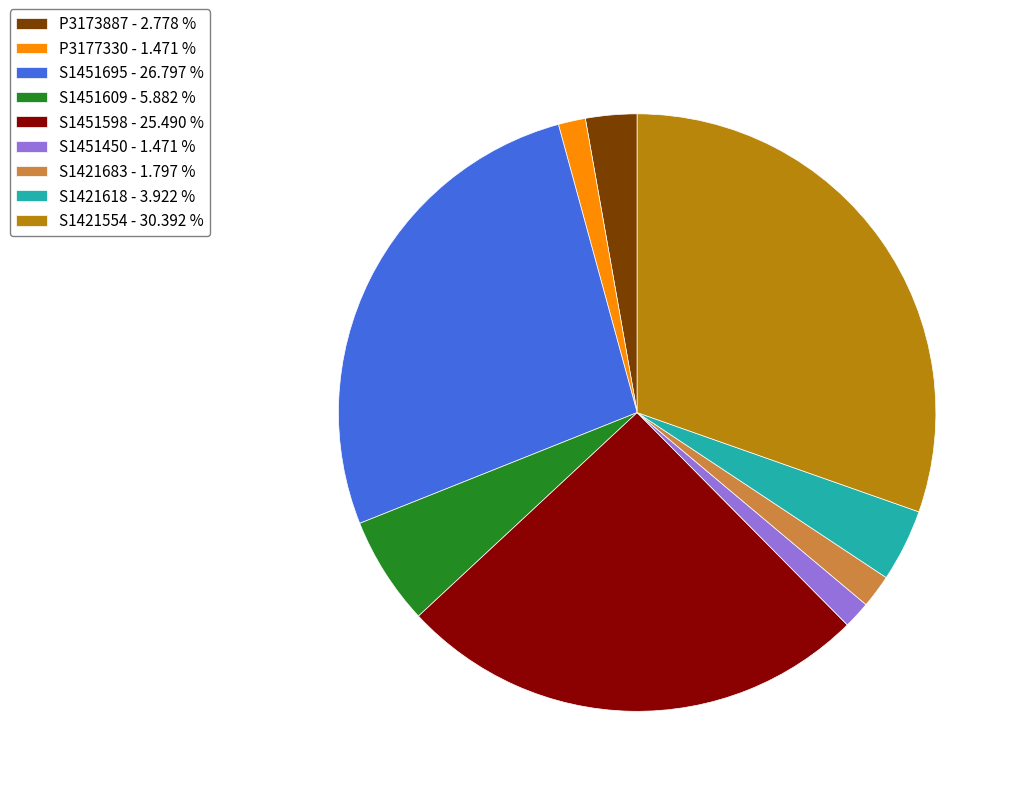

Is the sum of S1451450 - 1.471 % and S1451695 - 26.797 % greater than half?

No